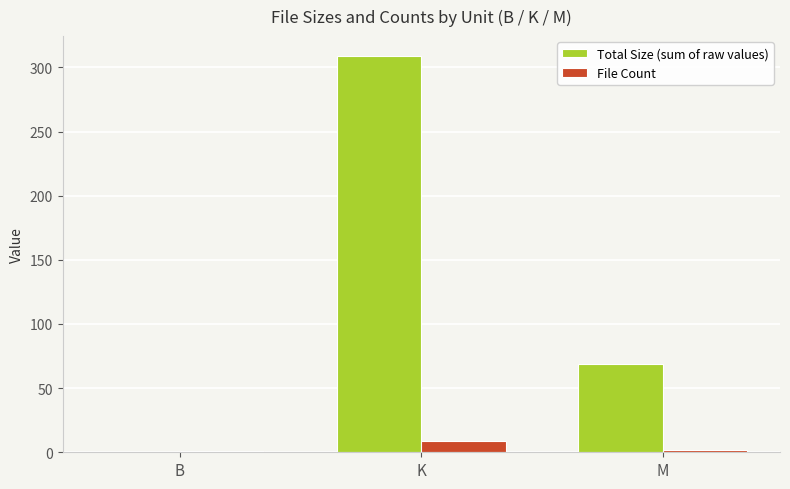

What is the spread (max minus min) of values at B?

0.9